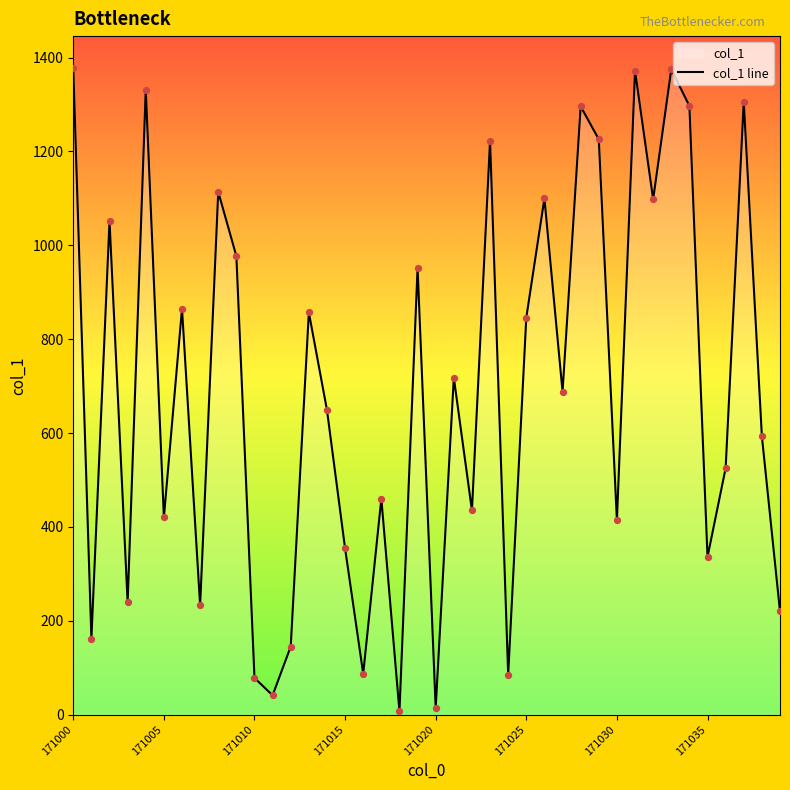

Approximately how many times larger is the value at 27 compared to 18?

98.3